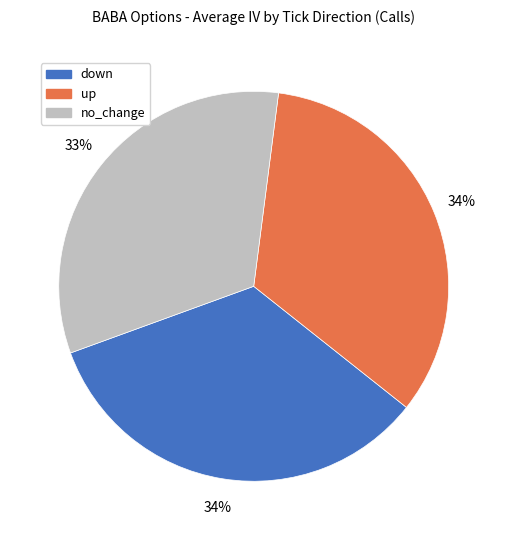

Between up and no_change, which is larger?

up